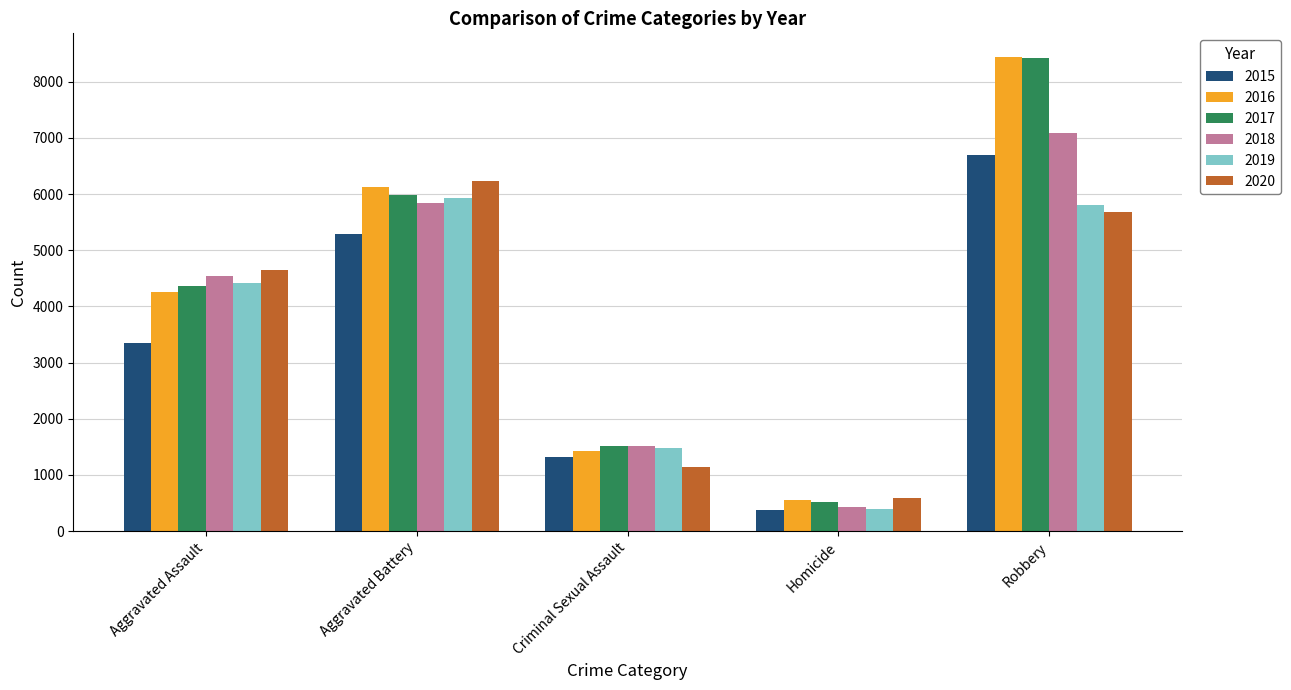

How many distinct data groups are displayed?

6